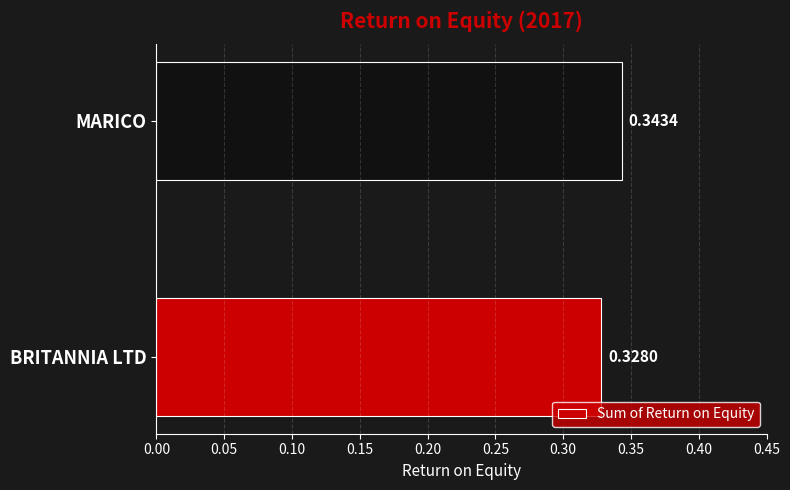

What is the sum of all values?

0.7